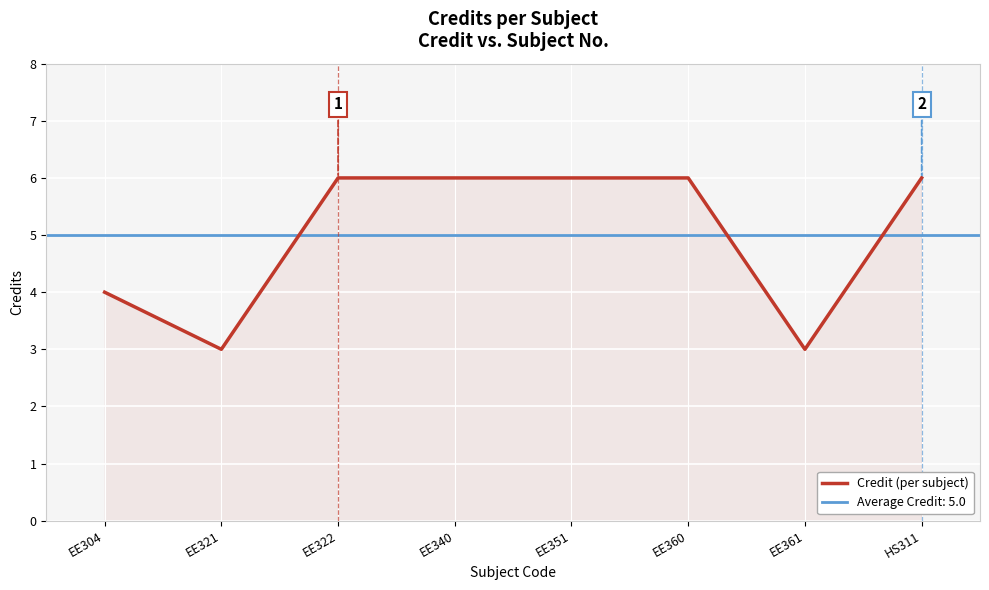

What is the smallest value displayed?

3